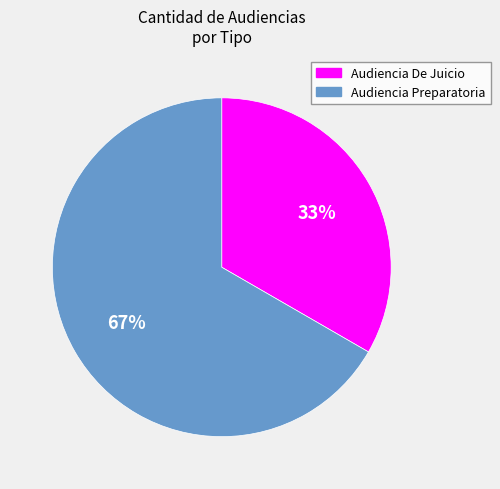

Combined, do Audiencia Preparatoria and Audiencia De Juicio account for over 50%?

Yes